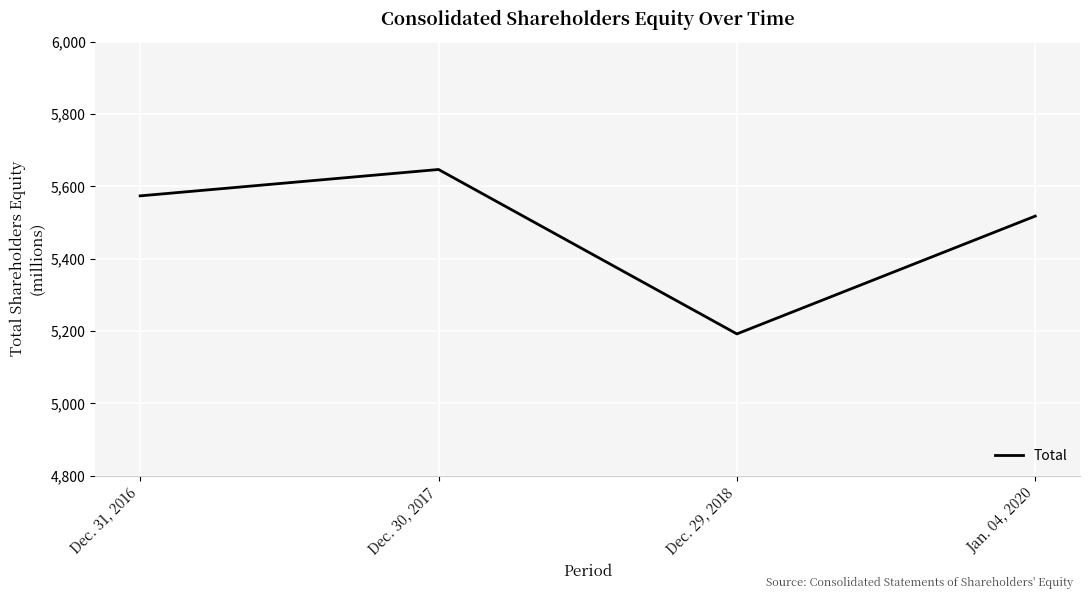

Rank the categories by value from highest to lowest.

Dec. 30, 2017, Dec. 31, 2016, Jan. 04, 2020, Dec. 29, 2018